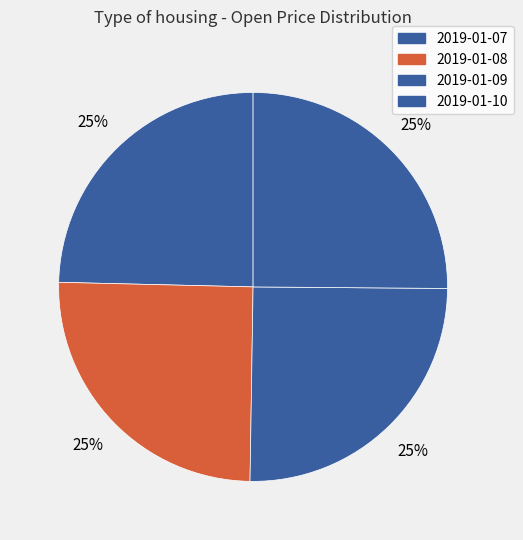

Does 2019-01-10 account for over 50% of the chart?

No